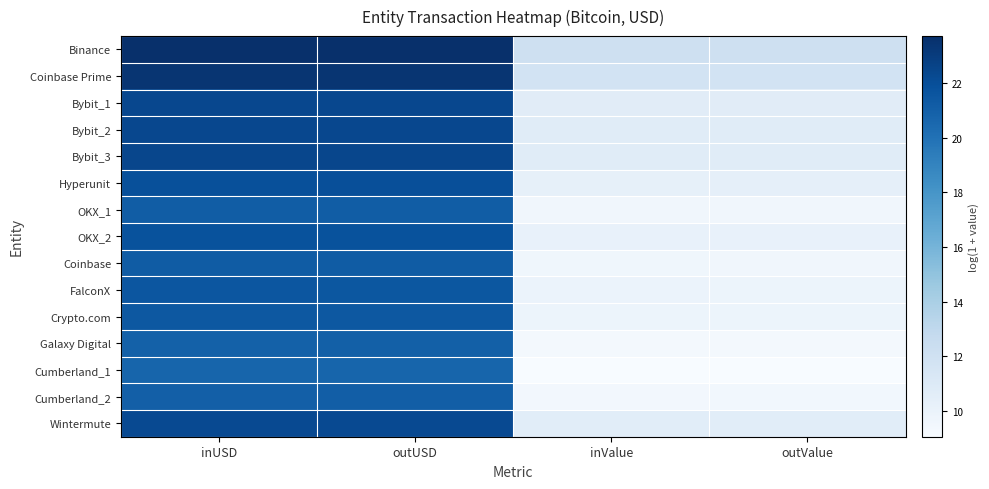

Which label corresponds to the largest value in the chart?

outUSD